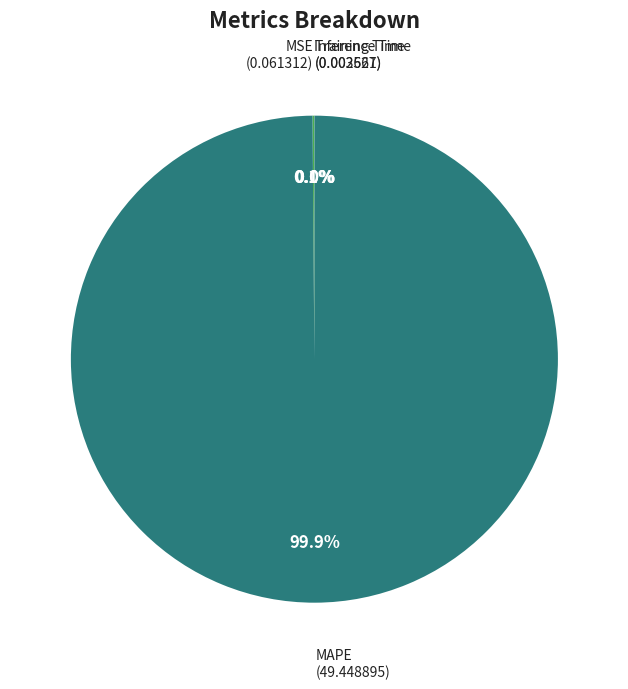

Does MAPE represent more than half of the total?

Yes